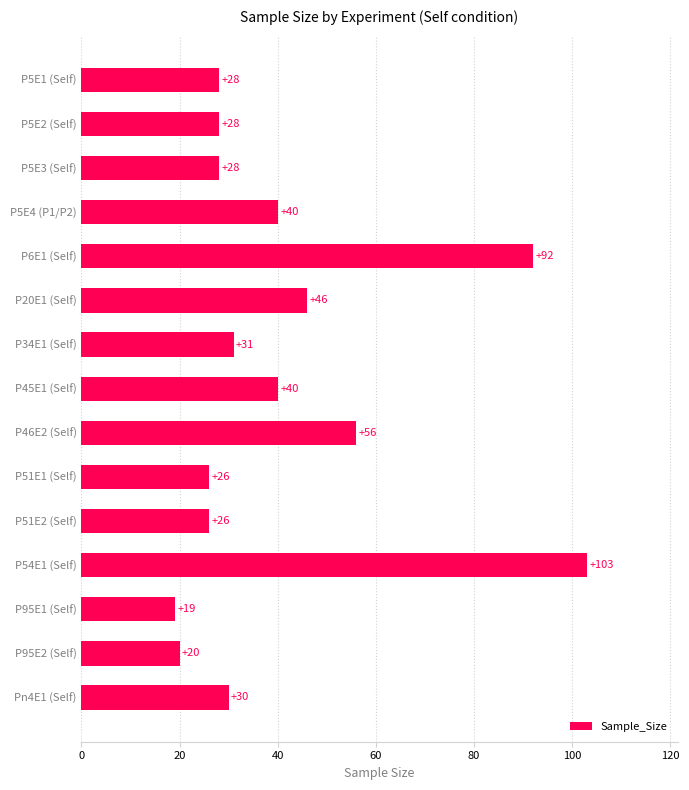

Are the bars horizontal?

Yes